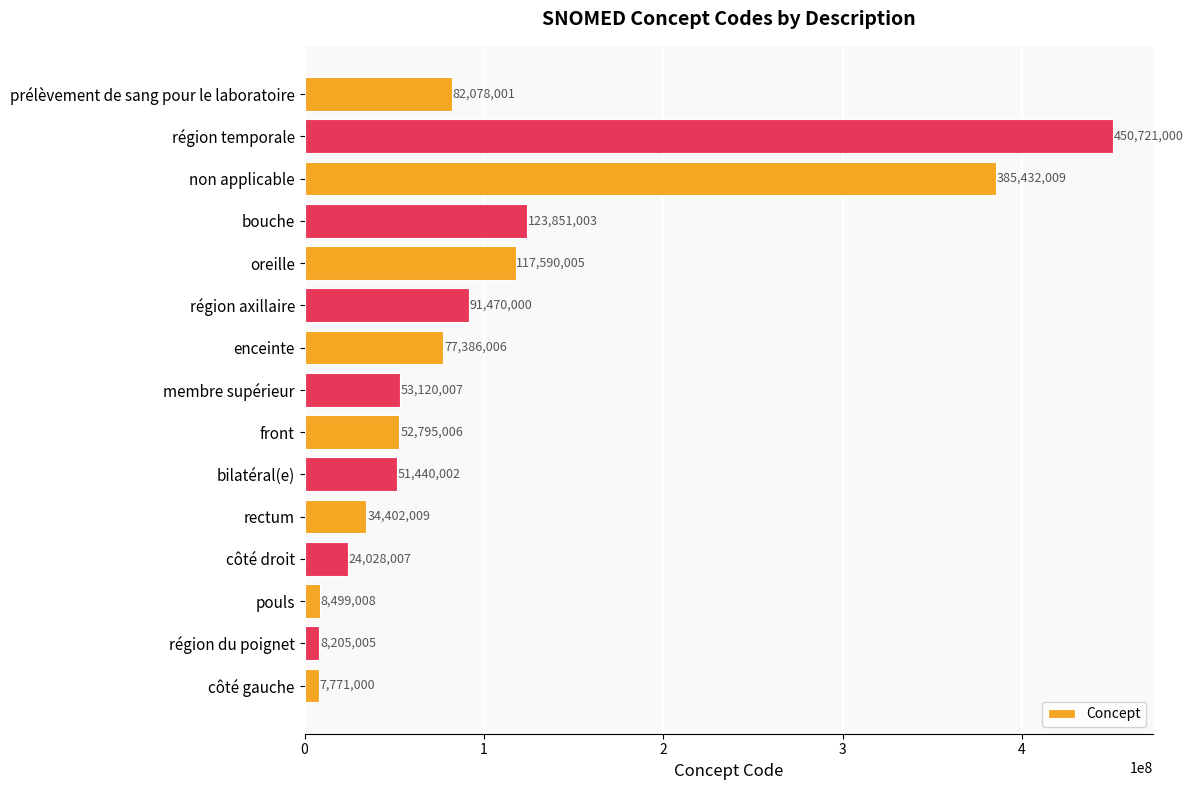

What is the difference between the maximum and second lowest values?

442515995